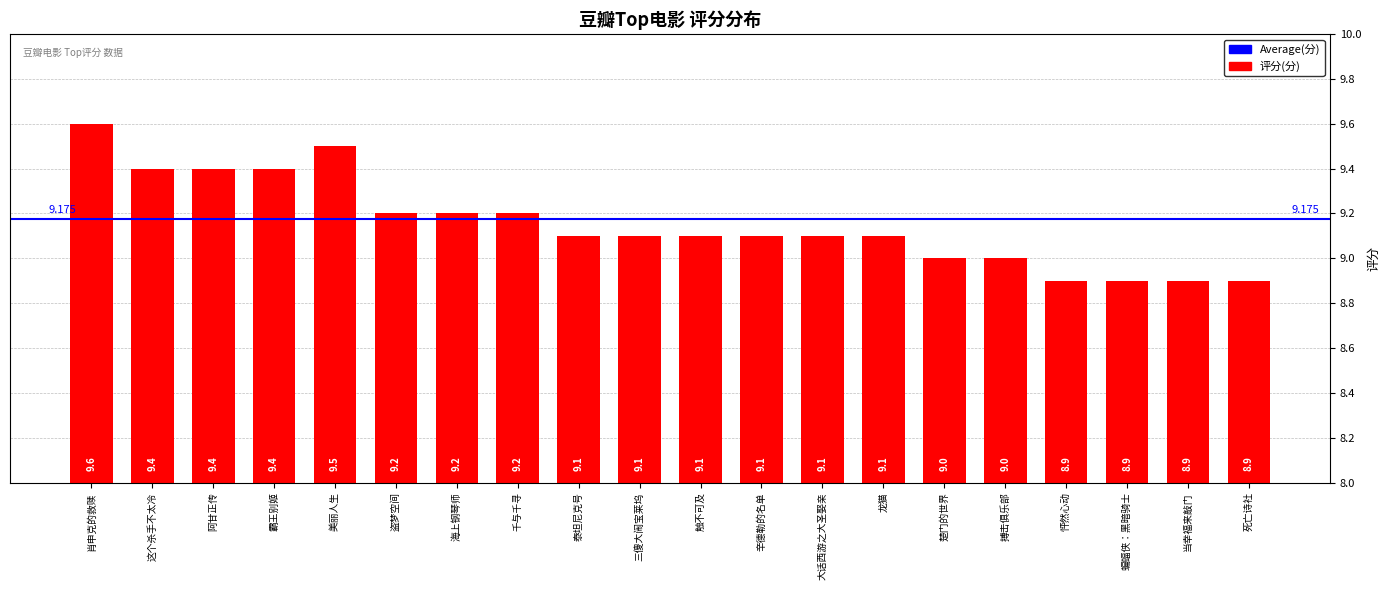

The value at 泰坦尼克号 is 9.1. True or false?

True